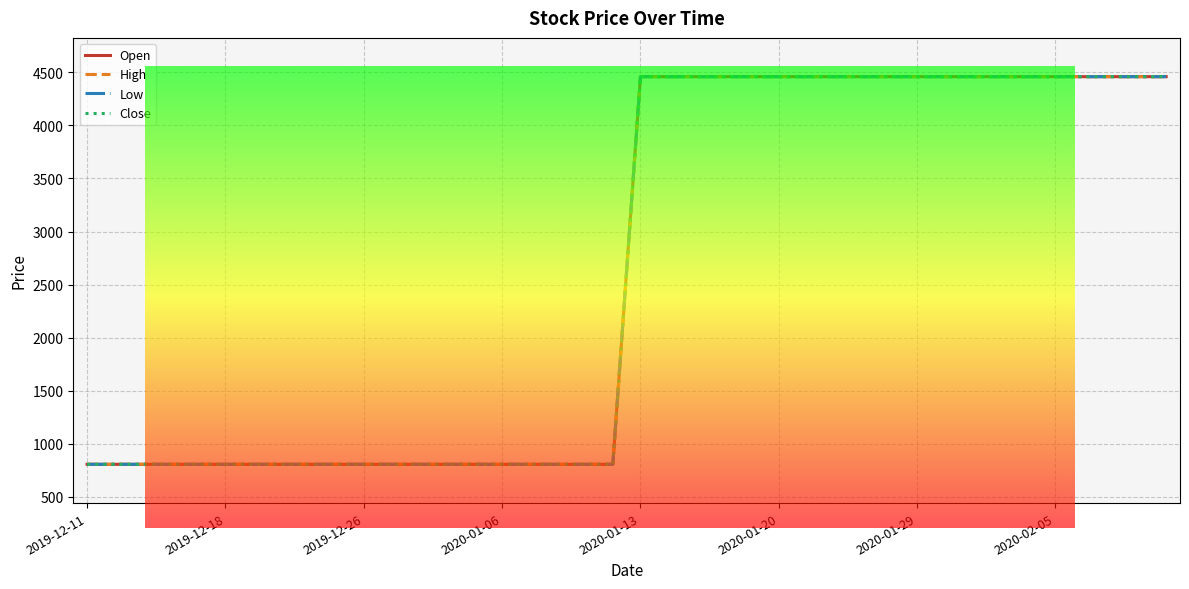

Reading left to right, transcribe all the data shown in this chart.

Open: 805	805	805	805	805	805	805	805	805	805	805	805	805	805	805	805	805	805	805	805	4460	4460	4460	4460	4460	4460	4460	4460	4460	4460	4460	4460	4460	4460	4460	4460	4460	4460	4460	4460
High: 805	805	805	805	805	805	805	805	805	805	805	805	805	805	805	805	805	805	805	805	4460	4460	4460	4460	4460	4460	4460	4460	4460	4460	4460	4460	4460	4460	4460	4460	4460	4460	4460	4460
Low: 805	805	805	805	805	805	805	805	805	805	805	805	805	805	805	805	805	805	805	805	4460	4460	4460	4460	4460	4460	4460	4460	4460	4460	4460	4460	4460	4460	4460	4460	4460	4460	4460	4460
Close: 805	805	805	805	805	805	805	805	805	805	805	805	805	805	805	805	805	805	805	805	4460	4460	4460	4460	4460	4460	4460	4460	4460	4460	4460	4460	4460	4460	4460	4460	4460	4460	4460	4460